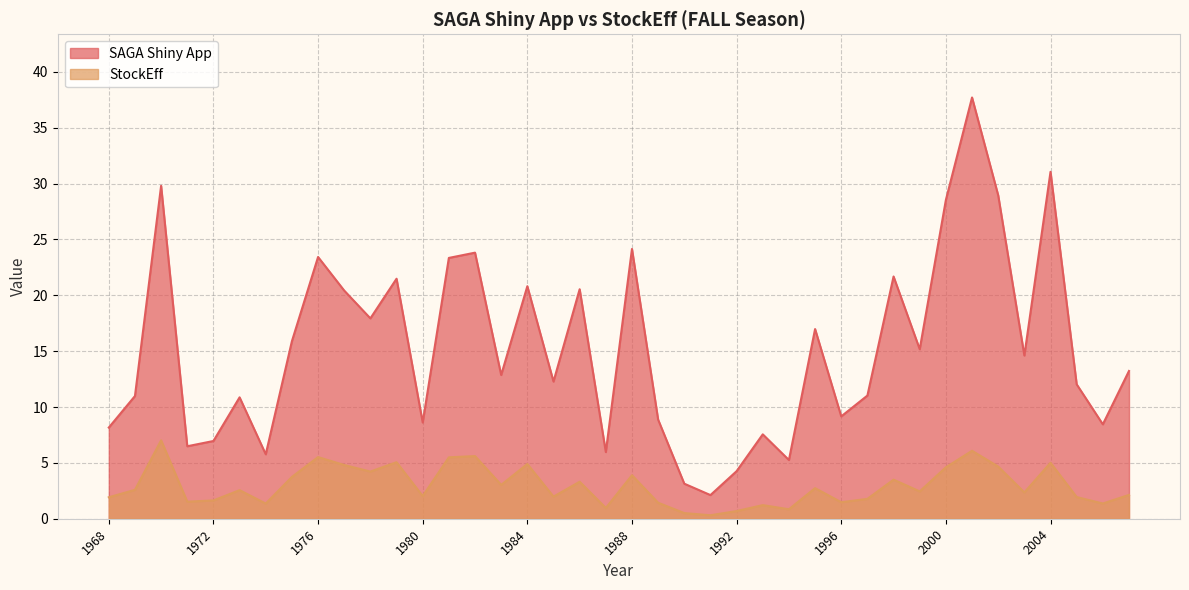

True or false: SAGA Shiny App and StockEff cross at least once.

False